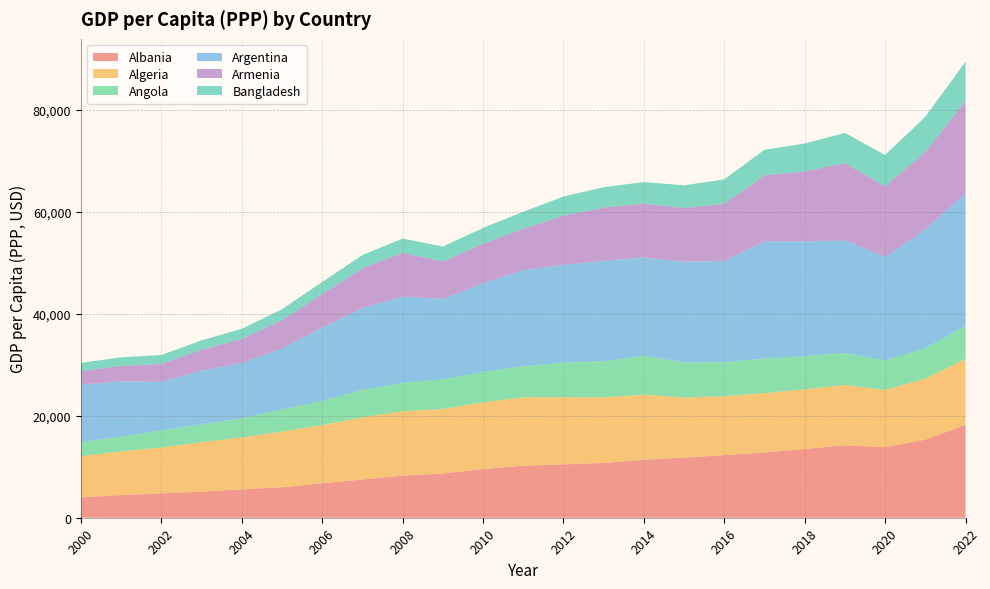

Reading left to right, what are all the values shown in this chart?

Albania: 3980	4440	4780	5130	5560	5980	6760	7490	8270	8670	9530	10210	10450	10750	11360	11800	12270	12800	13480	14220	13830	15320	18210
Algeria: 8090	8580	8990	9710	10200	10910	11400	12220	12610	12640	13100	13410	13180	12850	12760	11760	11570	11630	11710	11820	11220	11950	12930
Angola: 2790	2900	3380	3470	3780	4310	4730	5350	5590	5840	5950	6120	6790	7090	7630	6900	6660	6770	6500	6260	5800	5990	6450
Argentina: 11240	10840	9480	10530	10810	11980	14410	16080	16910	15750	17450	18770	19180	19700	19280	19730	19860	22990	22460	22100	20250	23280	26030
Armenia: 2650	3000	3500	4090	4710	5560	6570	7780	8580	7340	7690	8160	9640	10430	10570	10540	11220	12950	13770	15120	13890	15200	18120
Bangladesh: 1620	1700	1780	1860	1990	2150	2360	2580	2790	2930	3100	3330	3740	3990	4220	4450	4770	5000	5460	5930	6150	6870	7690